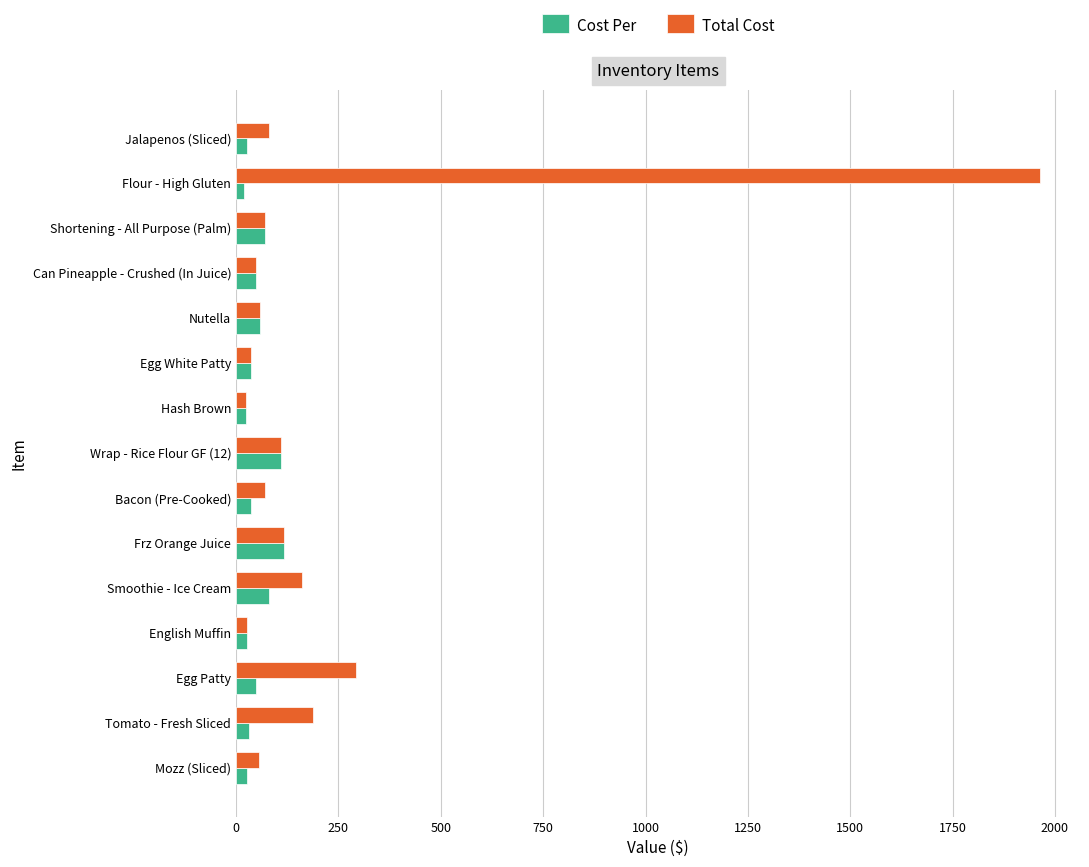

The Total Cost series shows 116.2 at Frz Orange Juice. True or false?

True